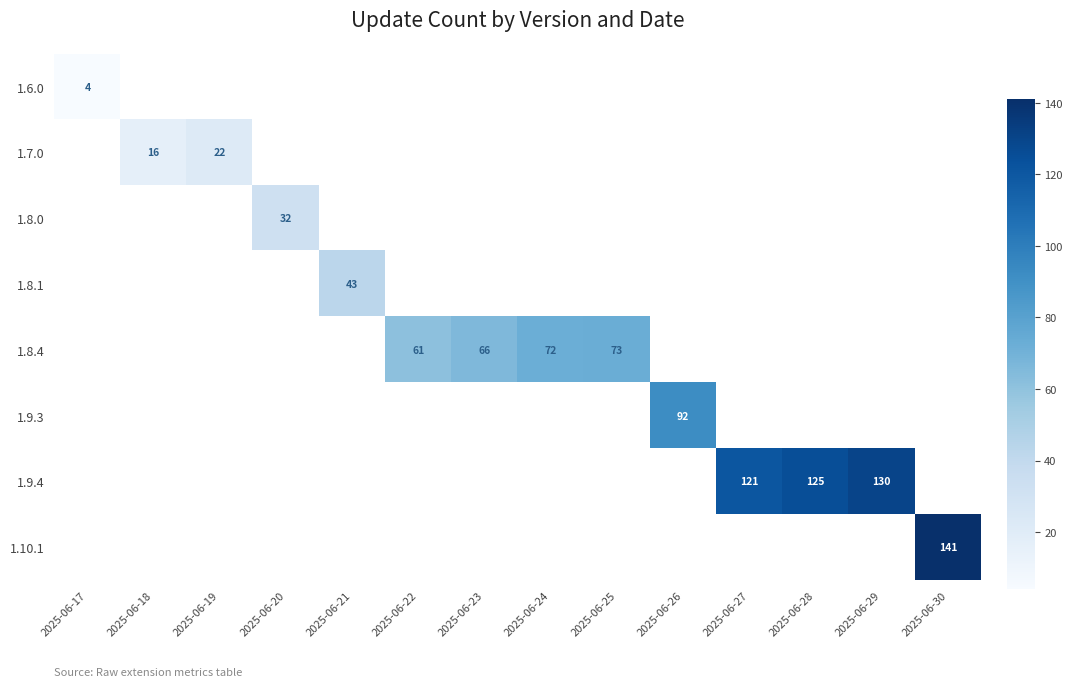

The 1.8.4 series shows 66 at 2025-06-23. True or false?

True